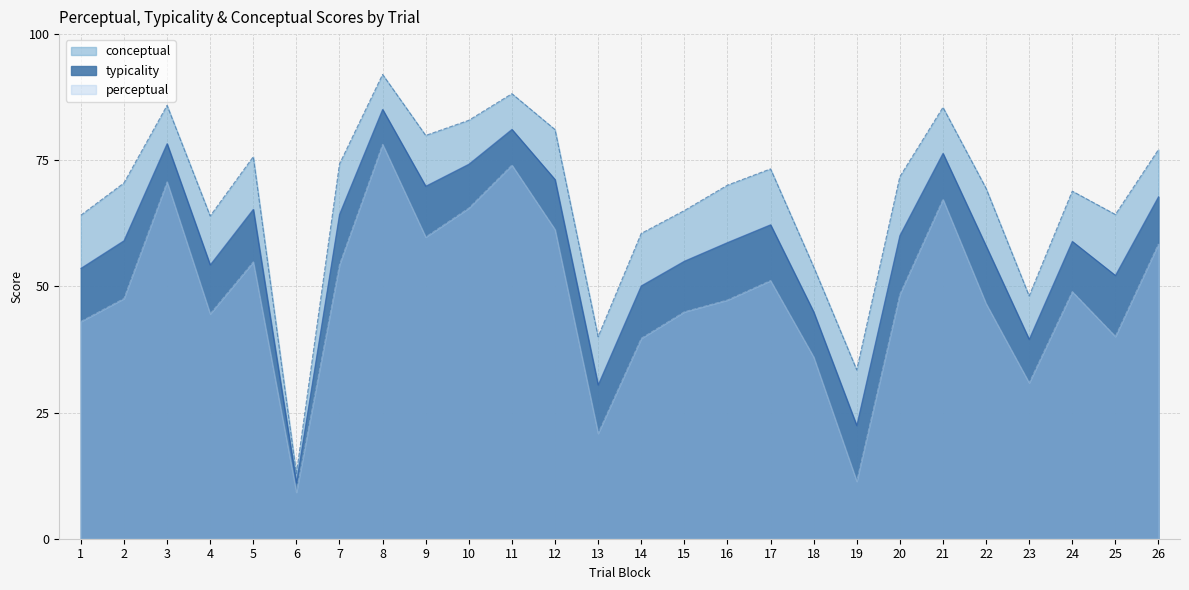

True or false: conceptual has a value of 123.5 at 26.

False